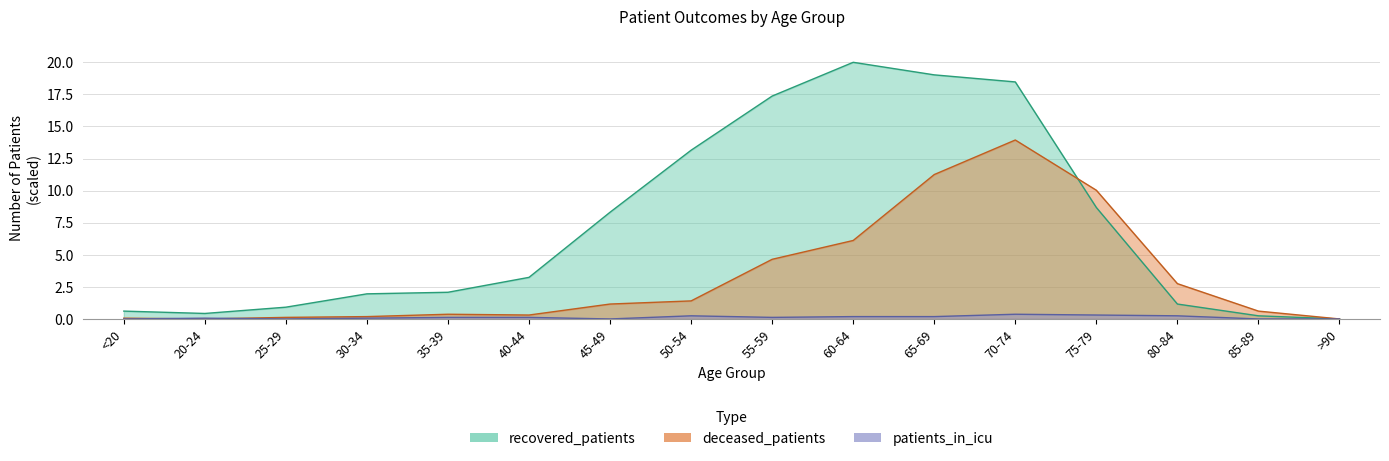

Where is the first local maximum for recovered_patients?

60-64